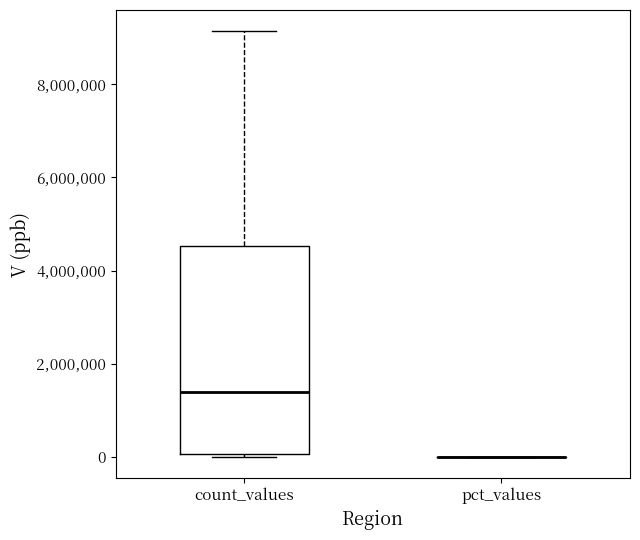

Reading left to right, read every box against the y-axis: the position of its median line, the range the box covers, and the ends of its whiskers. The values are not printed on the chart, so give them approximately, as read against the axis.

count_values: median 1400000, box 0 to 4600000, whiskers 0 to 9200000
pct_values: box collapsed to a line at 0, whiskers 0 to 0